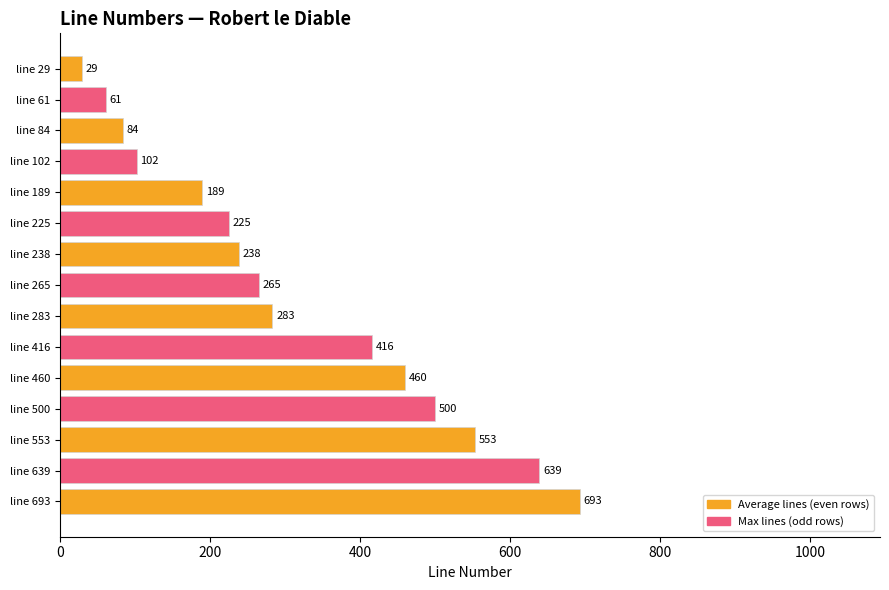

True or false: the data shows 265 at line 265.

True